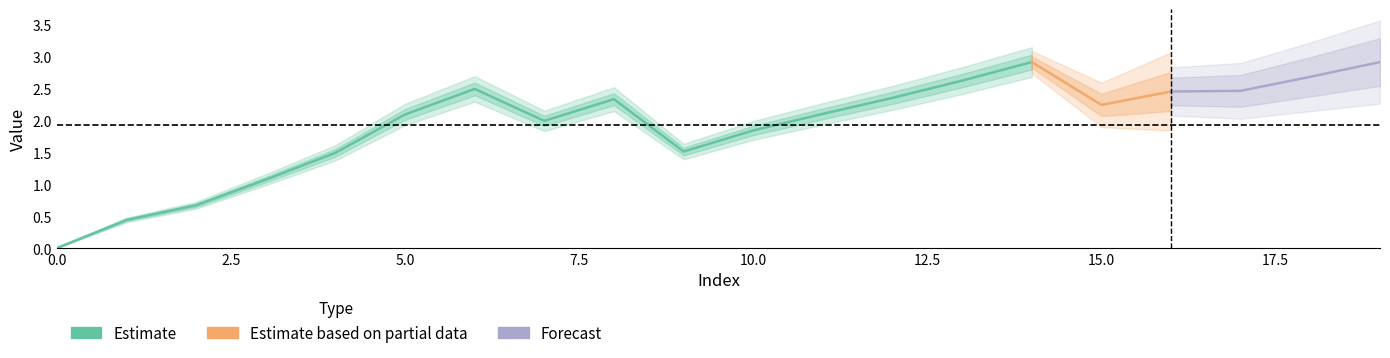

Which has a higher value, 16 or 0?

16